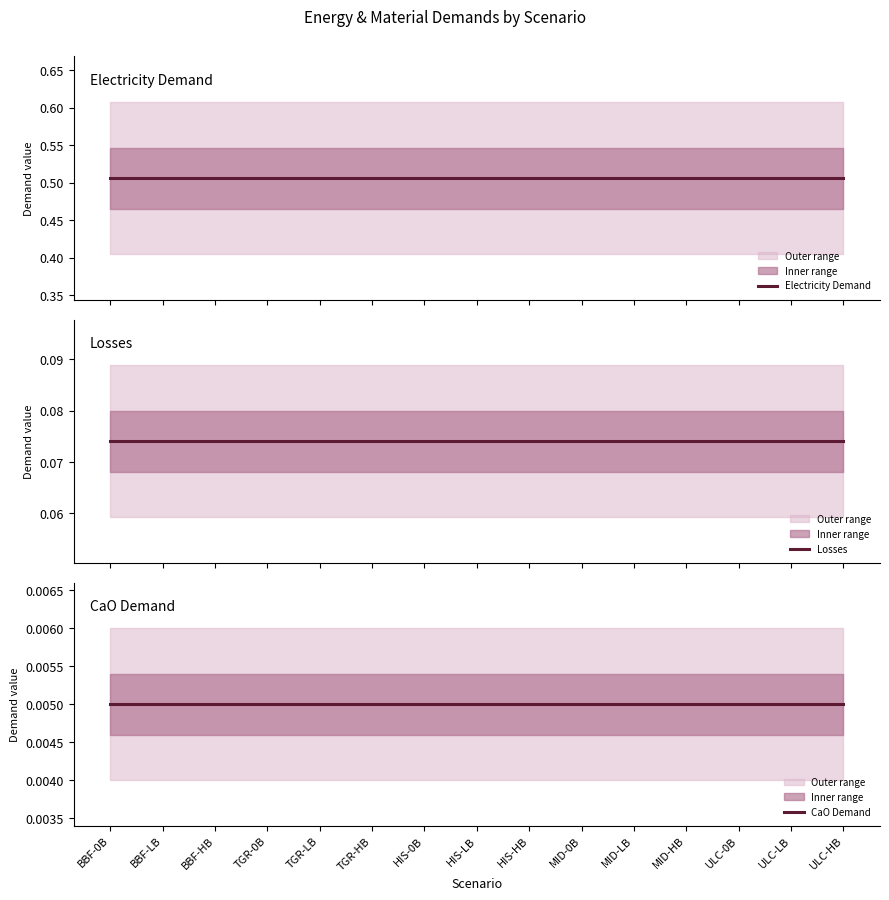

Which label corresponds to the smallest value in the chart?

BBF-0B